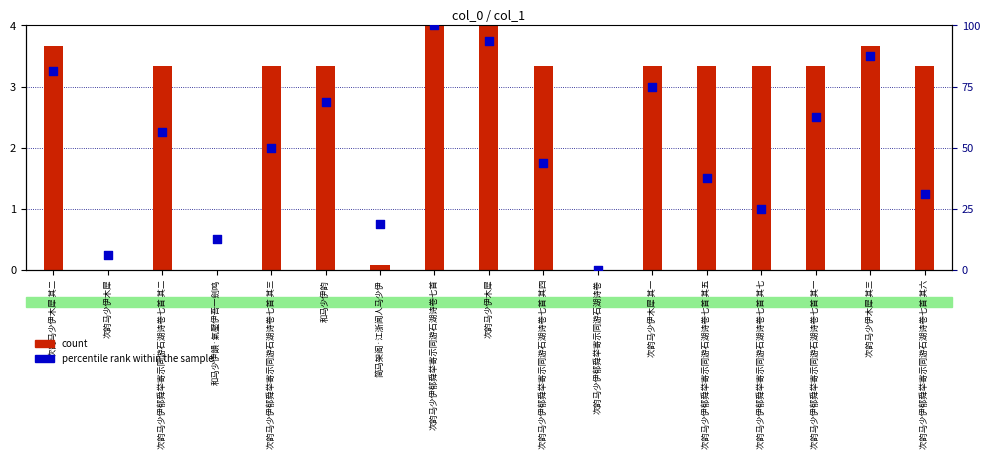

Which series reaches the maximum Y coordinate?

percentile rank within the sample